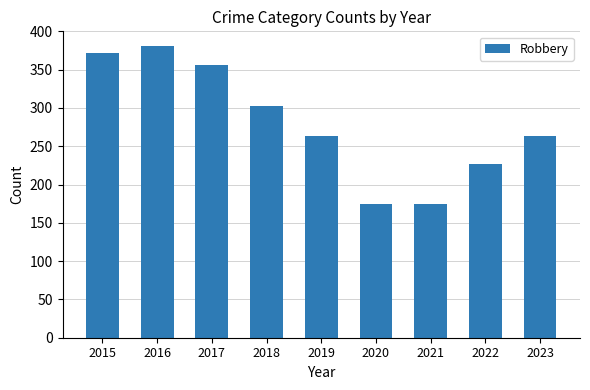

Is it true that the value at 2017 is 356?

True